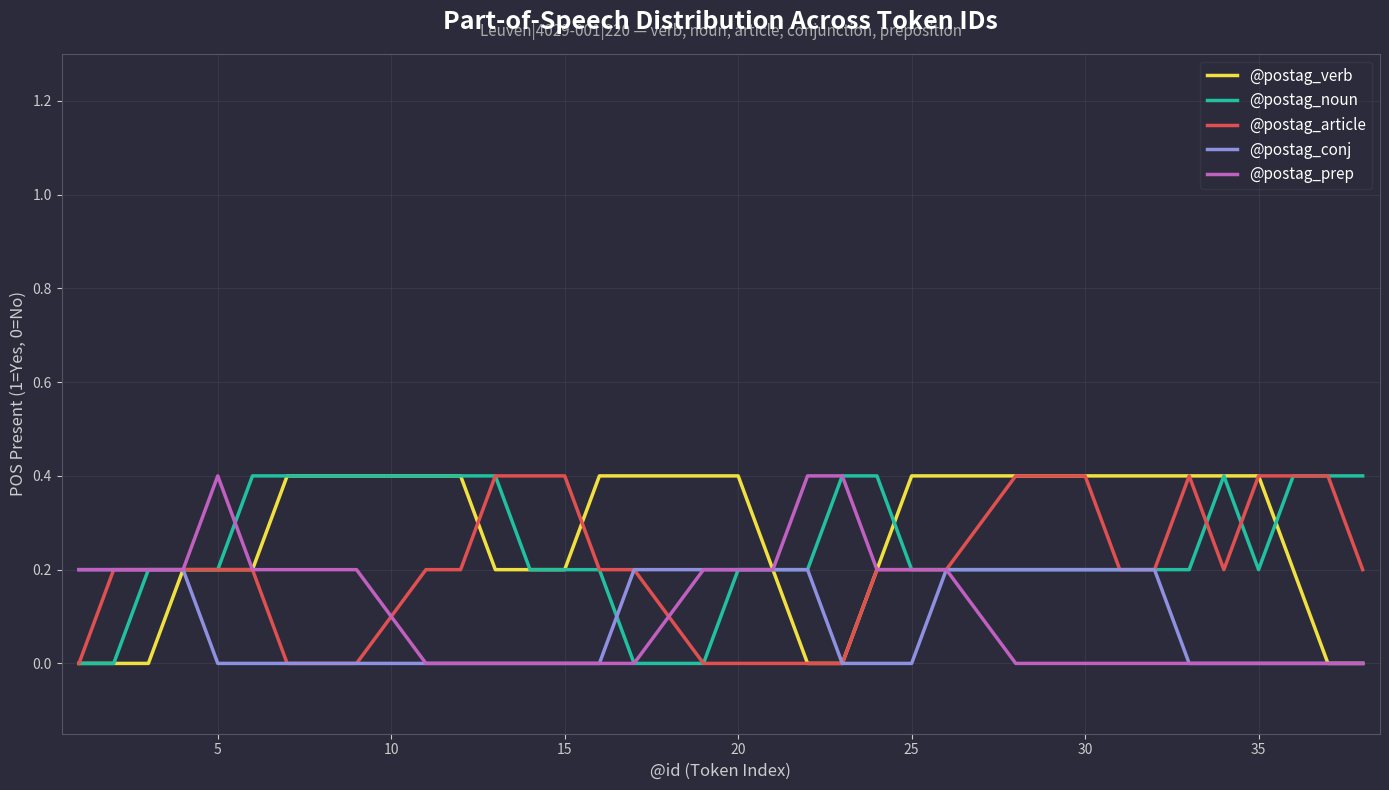

What is the maximum value shown in the chart?

0.4